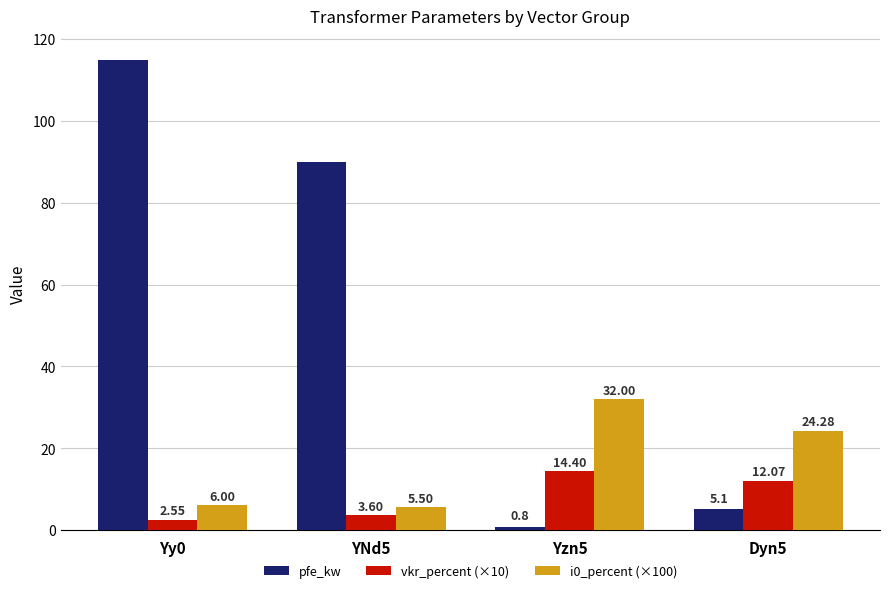

Rank the series by their maximum value, from highest to lowest.

pfe_kw, i0_percent (×100), vkr_percent (×10)